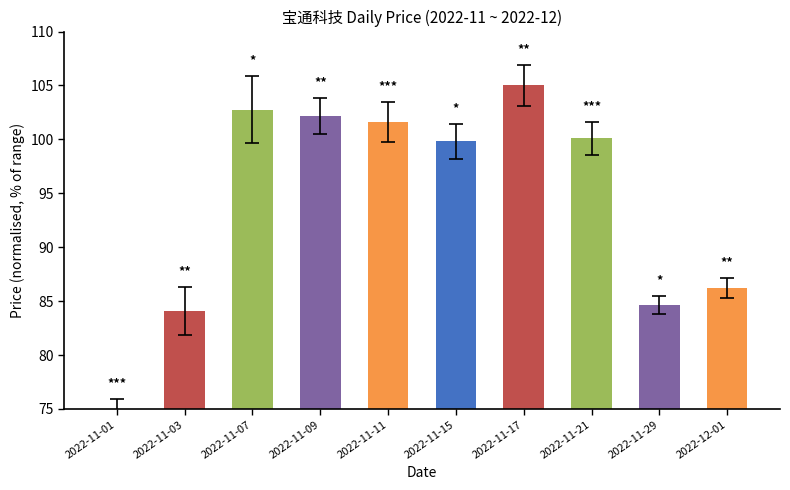

Where does the data first go above 100?

2022-11-07